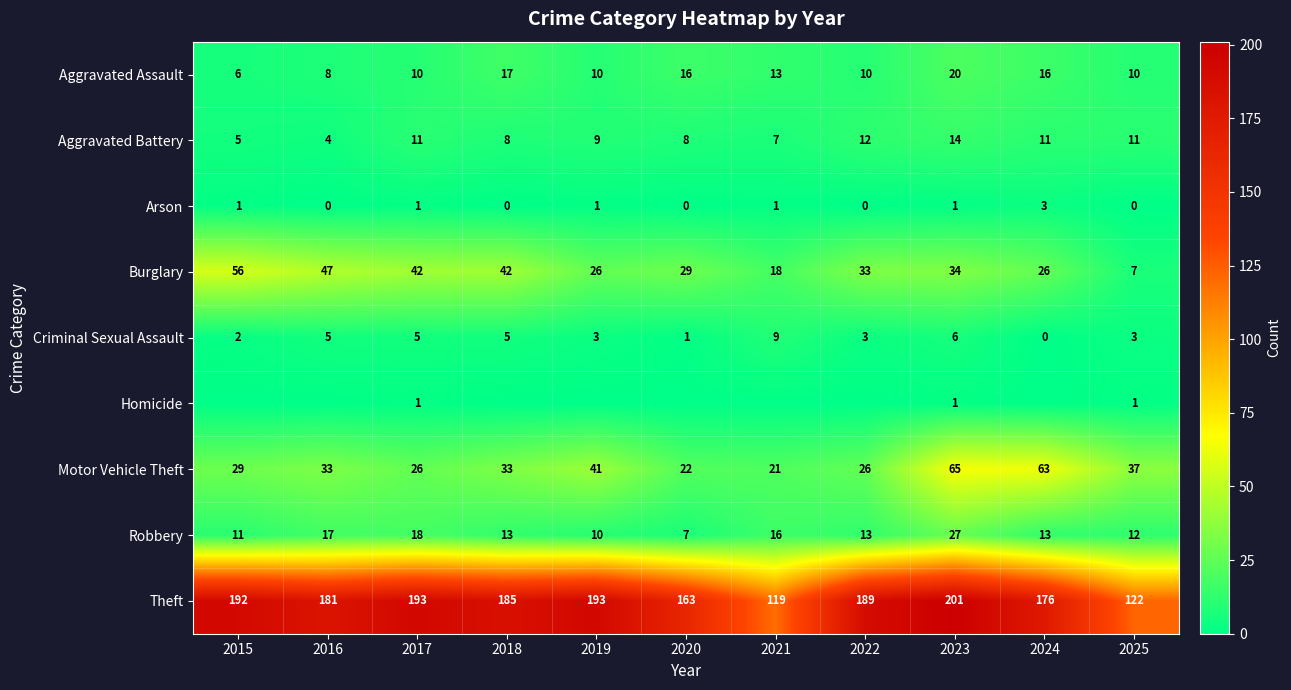

Which category has the lowest value in the Theft series?

2021